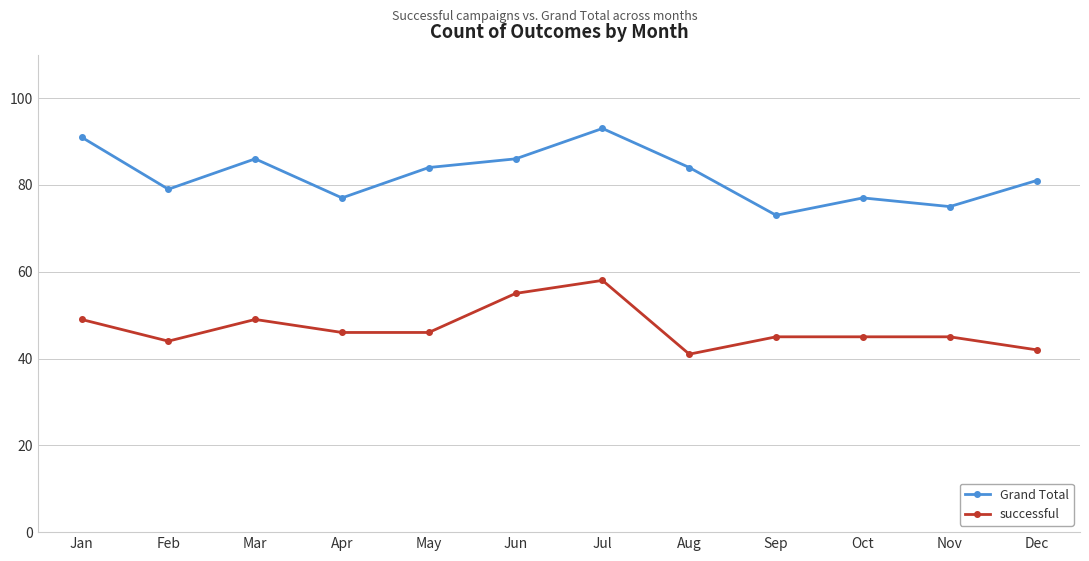

What is the difference between the highest and lowest values at Jul?

35